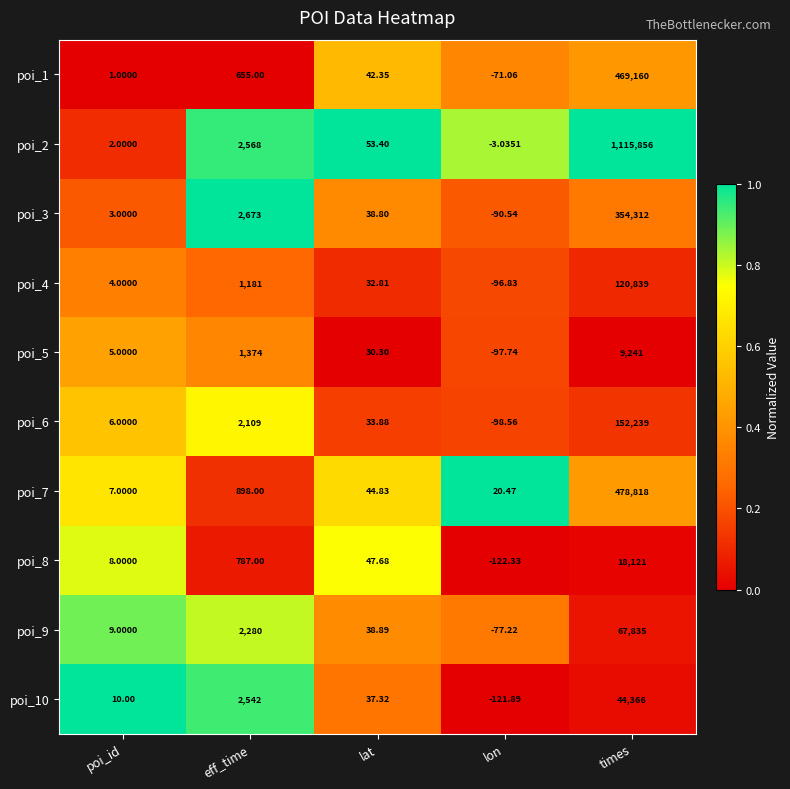

At which label is poi_10 closest to 22122?

eff_time